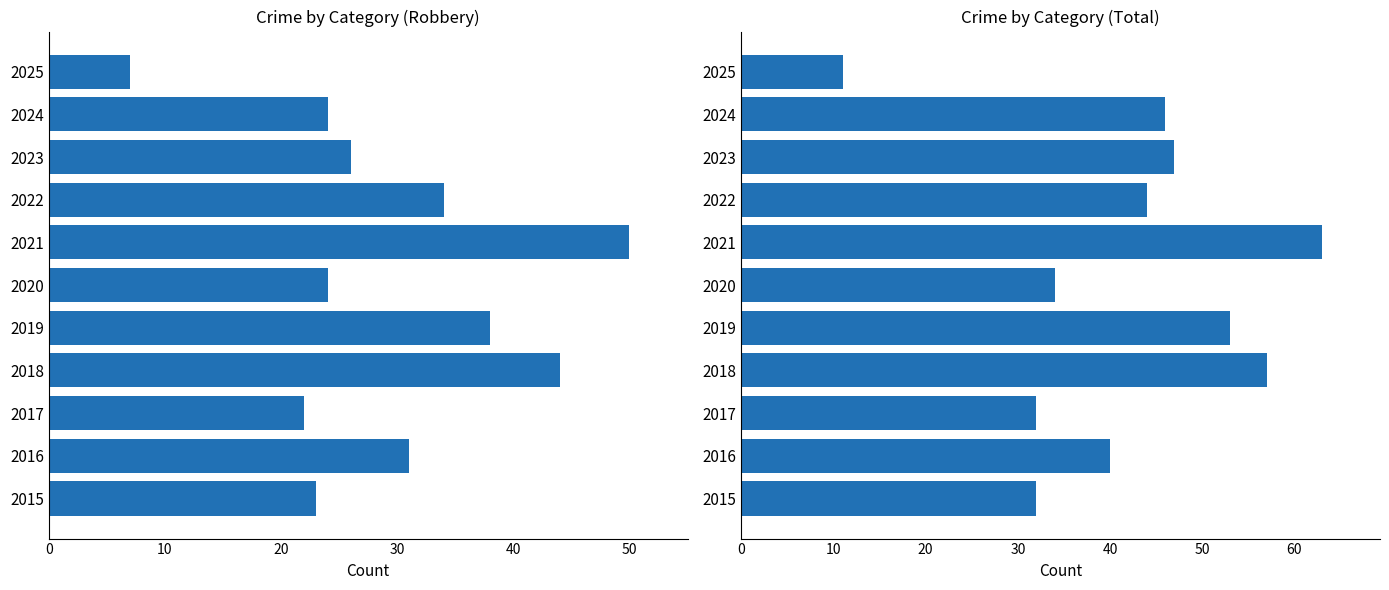

What is the value of the Total bar at the 7th from the left?

63